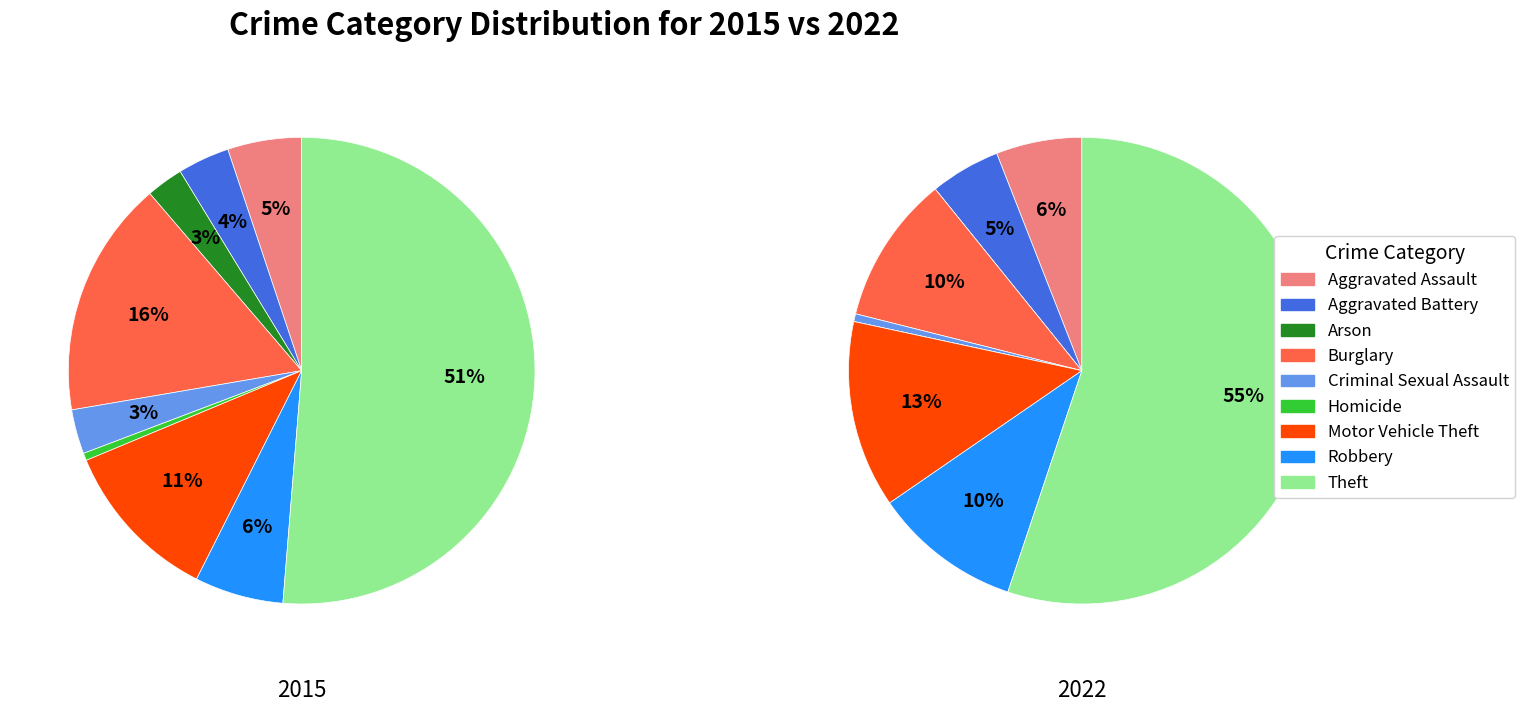

Is it true that 2 is 3% of the pie?

True